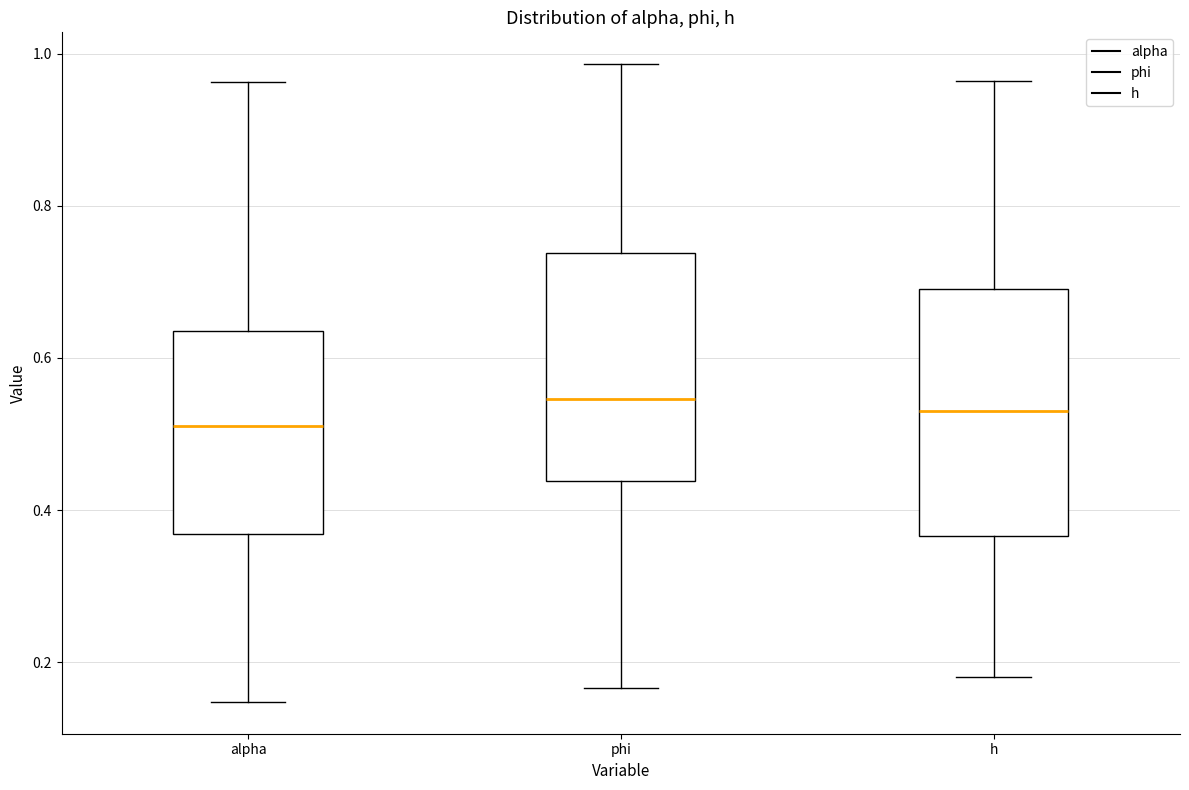

Where does the upper whisker of the box for alpha end on the y-axis? The values are not printed on the chart, so give them approximately, as read against the axis.

0.96